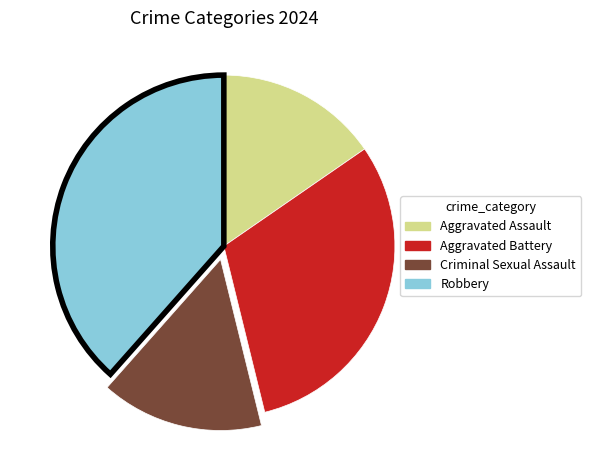

Approximately how many times larger is the value at Robbery compared to Aggravated Assault?

2.5